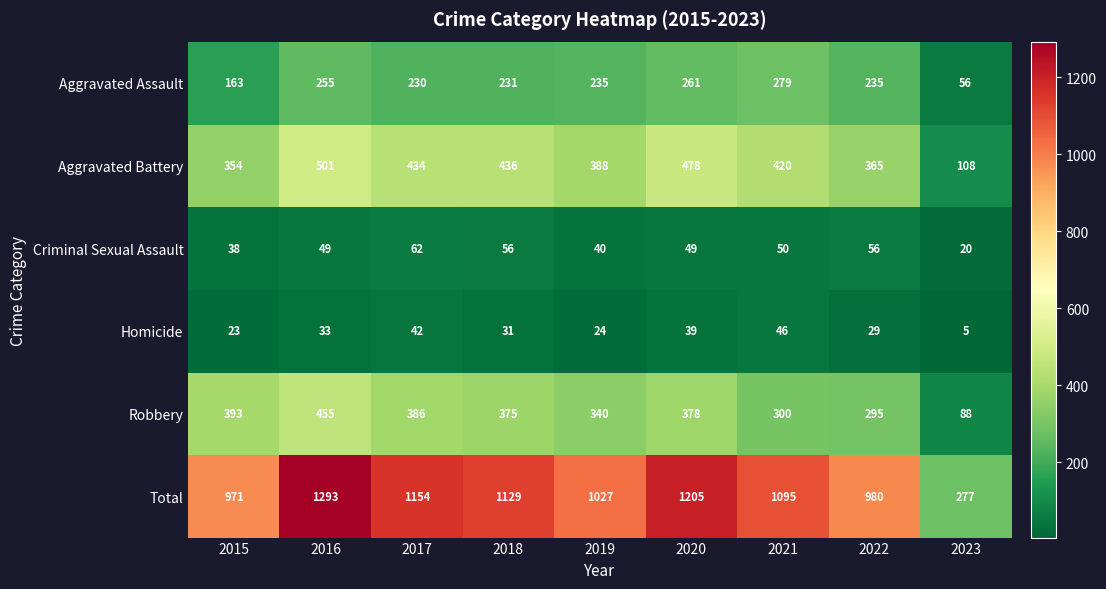

What is the greatest value displayed?

1293